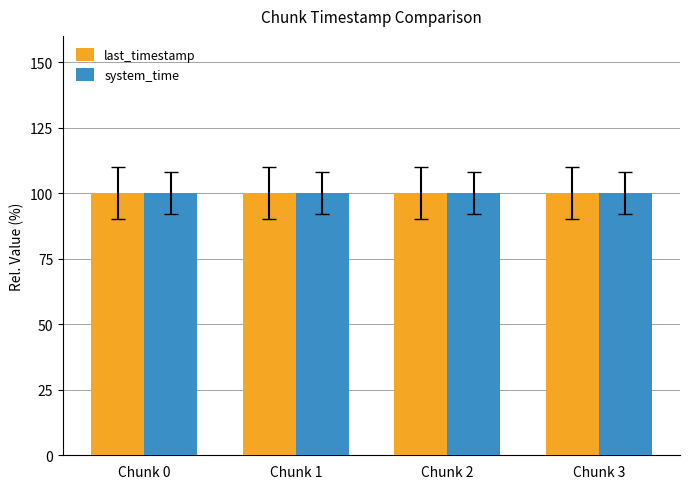

What is the total value across all series at Chunk 3?

200.0